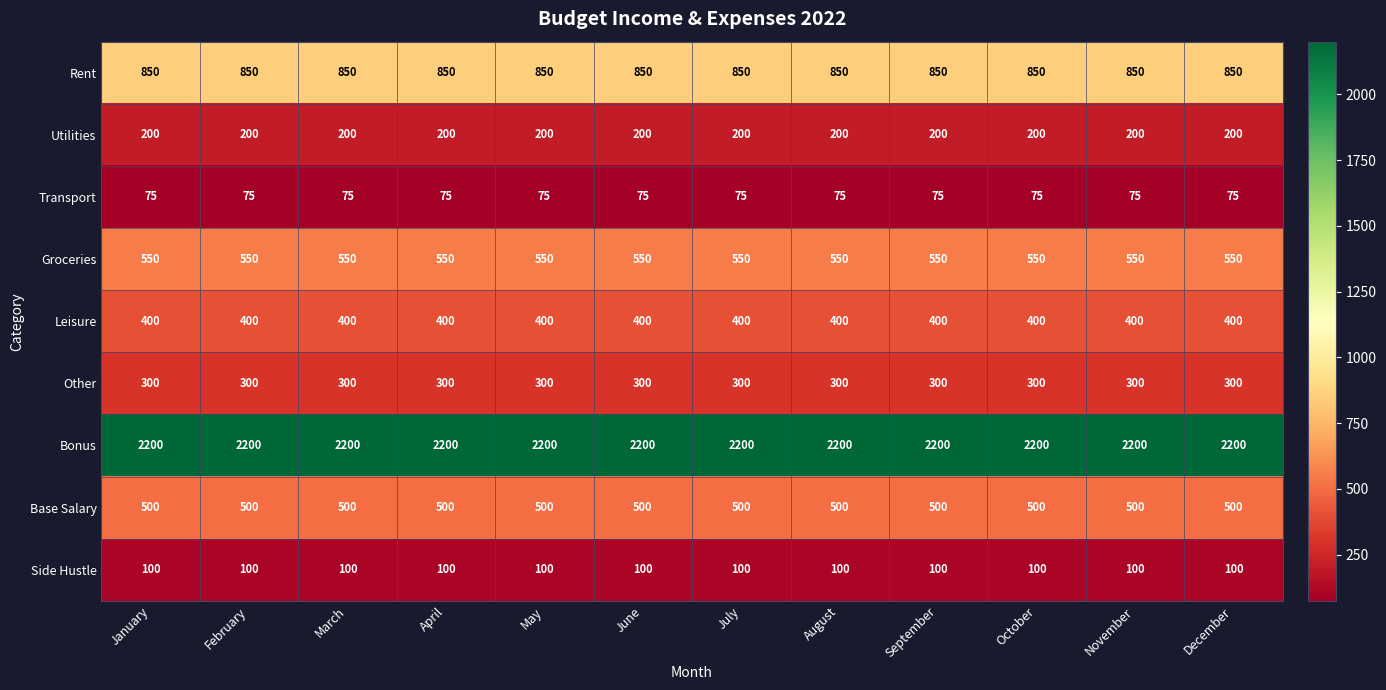

At January, list the series in order from largest to smallest.

Bonus, Rent, Groceries, Base Salary, Leisure, Other, Utilities, Side Hustle, Transport